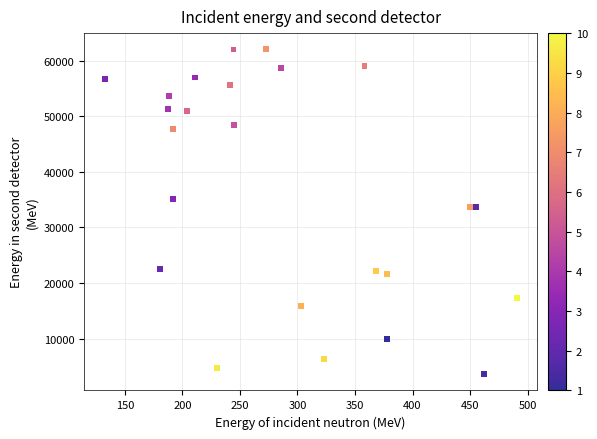

What is the range of Y values (max minus min)?

58438.4